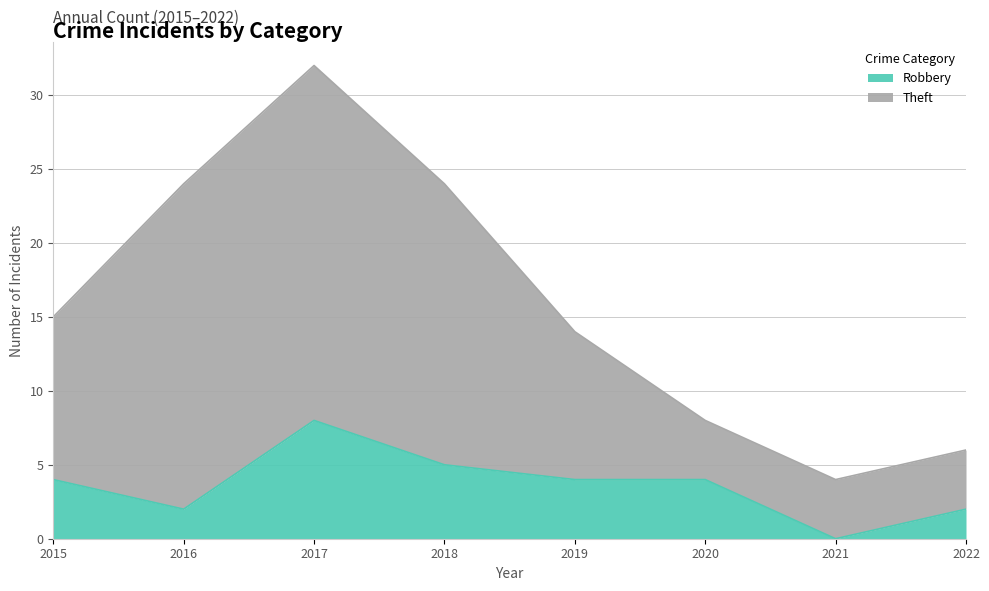

What are all the series names shown in the legend?

Robbery, Theft